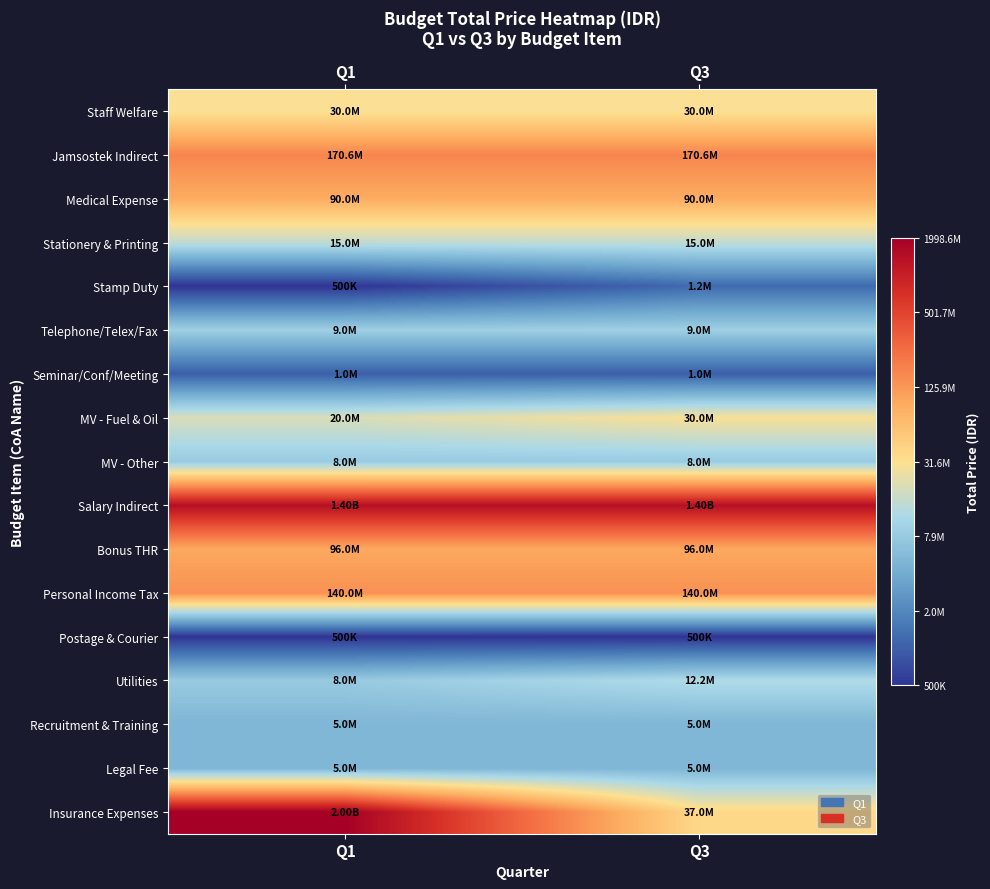

At Q3, list the series in order from smallest to largest.

Postage & Courier, Seminar/Conf/Meeting, Stamp Duty, Recruitment & Training, Legal Fee, MV - Other, Telephone/Telex/Fax, Utilities, Stationery & Printing, Staff Welfare, MV - Fuel & Oil, Insurance Expenses, Medical Expense, Bonus THR, Personal Income Tax, Jamsostek Indirect, Salary Indirect